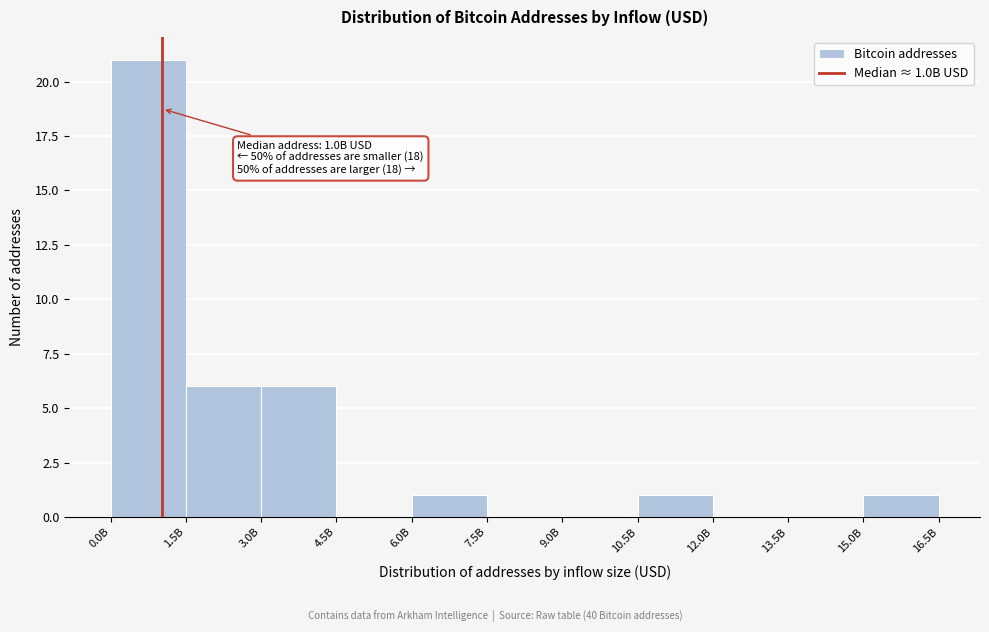

Reading left to right, extract all data points from this chart.

0.0B=21	1.5B=6	3.0B=6	4.5B=0	6.0B=1	7.5B=0	9.0B=0	10.5B=1	12.0B=0	13.5B=0	15.0B=1